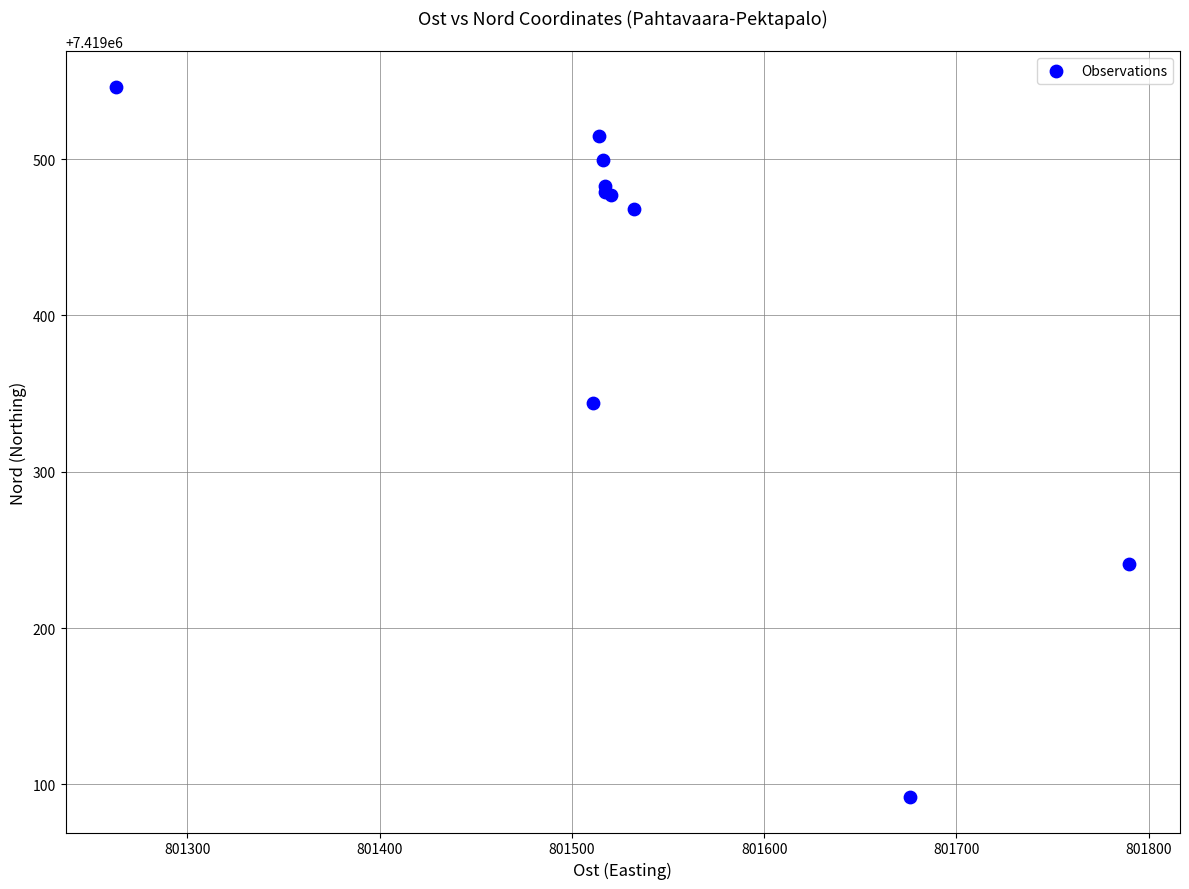

What Y value in the scatter plot is closest to 7419319?

7419344.1